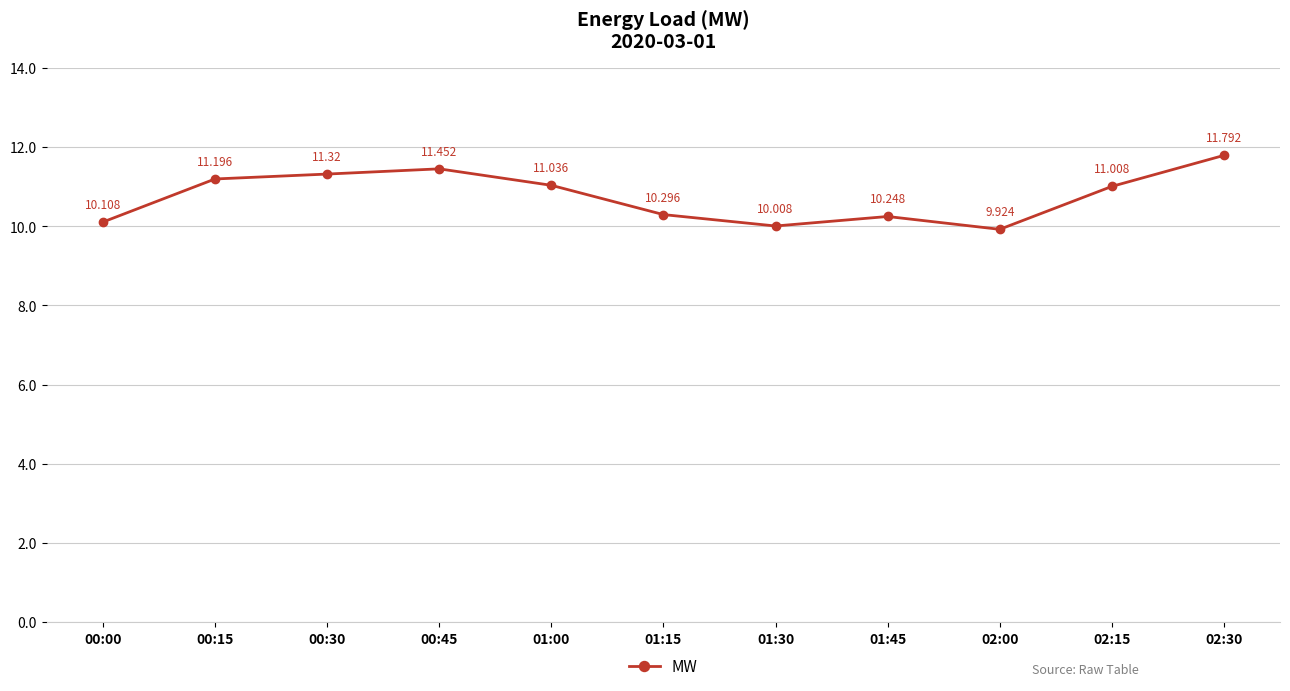

Which category has the highest value across all series?

02:30